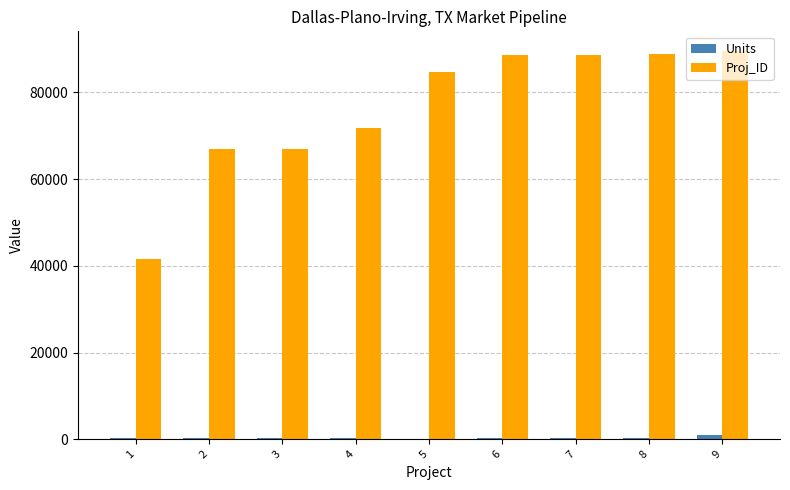

Is the value of Proj_ID at 5 greater than the value of Units at 1?

Yes